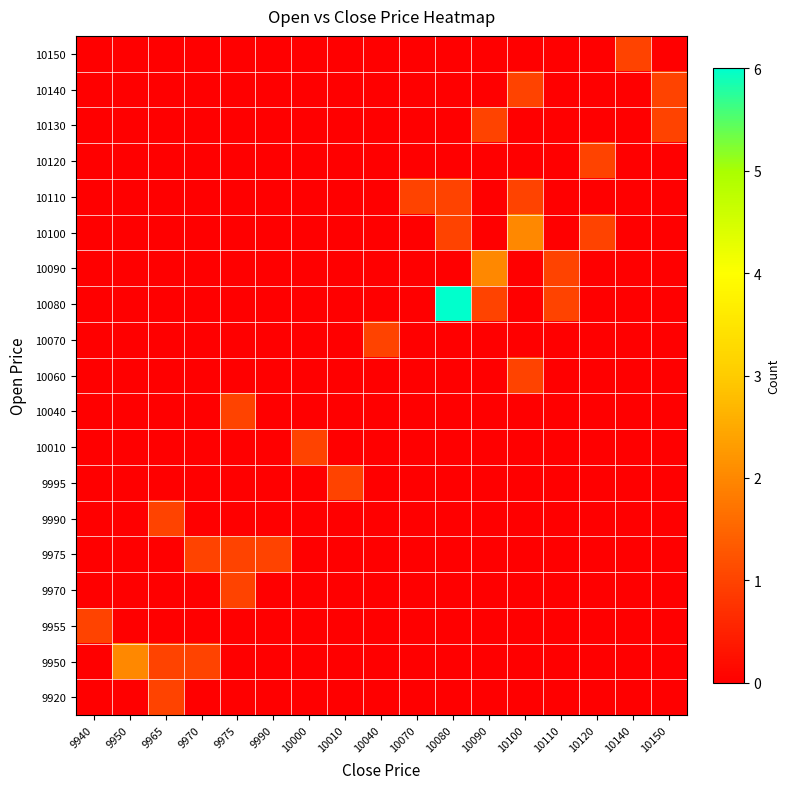

Reading left to right, transcribe all the data shown in this chart.

9920: 9940=0	9950=0	9965=1	9970=0	9975=0	9990=0	10000=0	10010=0	10040=0	10070=0	10080=0	10090=0	10100=0	10110=0	10120=0	10140=0	10150=0
9950: 9940=0	9950=2	9965=1	9970=1	9975=0	9990=0	10000=0	10010=0	10040=0	10070=0	10080=0	10090=0	10100=0	10110=0	10120=0	10140=0	10150=0
9955: 9940=1	9950=0	9965=0	9970=0	9975=0	9990=0	10000=0	10010=0	10040=0	10070=0	10080=0	10090=0	10100=0	10110=0	10120=0	10140=0	10150=0
9970: 9940=0	9950=0	9965=0	9970=0	9975=1	9990=0	10000=0	10010=0	10040=0	10070=0	10080=0	10090=0	10100=0	10110=0	10120=0	10140=0	10150=0
9975: 9940=0	9950=0	9965=0	9970=1	9975=1	9990=1	10000=0	10010=0	10040=0	10070=0	10080=0	10090=0	10100=0	10110=0	10120=0	10140=0	10150=0
9990: 9940=0	9950=0	9965=1	9970=0	9975=0	9990=0	10000=0	10010=0	10040=0	10070=0	10080=0	10090=0	10100=0	10110=0	10120=0	10140=0	10150=0
9995: 9940=0	9950=0	9965=0	9970=0	9975=0	9990=0	10000=0	10010=1	10040=0	10070=0	10080=0	10090=0	10100=0	10110=0	10120=0	10140=0	10150=0
10010: 9940=0	9950=0	9965=0	9970=0	9975=0	9990=0	10000=1	10010=0	10040=0	10070=0	10080=0	10090=0	10100=0	10110=0	10120=0	10140=0	10150=0
10040: 9940=0	9950=0	9965=0	9970=0	9975=1	9990=0	10000=0	10010=0	10040=0	10070=0	10080=0	10090=0	10100=0	10110=0	10120=0	10140=0	10150=0
10060: 9940=0	9950=0	9965=0	9970=0	9975=0	9990=0	10000=0	10010=0	10040=0	10070=0	10080=0	10090=0	10100=1	10110=0	10120=0	10140=0	10150=0
10070: 9940=0	9950=0	9965=0	9970=0	9975=0	9990=0	10000=0	10010=0	10040=1	10070=0	10080=0	10090=0	10100=0	10110=0	10120=0	10140=0	10150=0
10080: 9940=0	9950=0	9965=0	9970=0	9975=0	9990=0	10000=0	10010=0	10040=0	10070=0	10080=6	10090=1	10100=0	10110=1	10120=0	10140=0	10150=0
10090: 9940=0	9950=0	9965=0	9970=0	9975=0	9990=0	10000=0	10010=0	10040=0	10070=0	10080=0	10090=2	10100=0	10110=1	10120=0	10140=0	10150=0
10100: 9940=0	9950=0	9965=0	9970=0	9975=0	9990=0	10000=0	10010=0	10040=0	10070=0	10080=1	10090=0	10100=2	10110=0	10120=1	10140=0	10150=0
10110: 9940=0	9950=0	9965=0	9970=0	9975=0	9990=0	10000=0	10010=0	10040=0	10070=1	10080=1	10090=0	10100=1	10110=0	10120=0	10140=0	10150=0
10120: 9940=0	9950=0	9965=0	9970=0	9975=0	9990=0	10000=0	10010=0	10040=0	10070=0	10080=0	10090=0	10100=0	10110=0	10120=1	10140=0	10150=0
10130: 9940=0	9950=0	9965=0	9970=0	9975=0	9990=0	10000=0	10010=0	10040=0	10070=0	10080=0	10090=1	10100=0	10110=0	10120=0	10140=0	10150=1
10140: 9940=0	9950=0	9965=0	9970=0	9975=0	9990=0	10000=0	10010=0	10040=0	10070=0	10080=0	10090=0	10100=1	10110=0	10120=0	10140=0	10150=1
10150: 9940=0	9950=0	9965=0	9970=0	9975=0	9990=0	10000=0	10010=0	10040=0	10070=0	10080=0	10090=0	10100=0	10110=0	10120=0	10140=1	10150=0